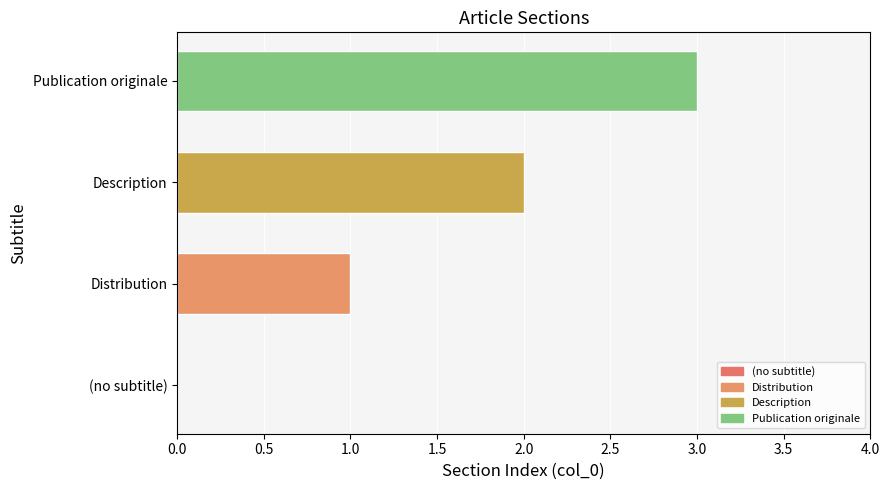

Which has a higher value, (no subtitle) or Distribution?

Distribution